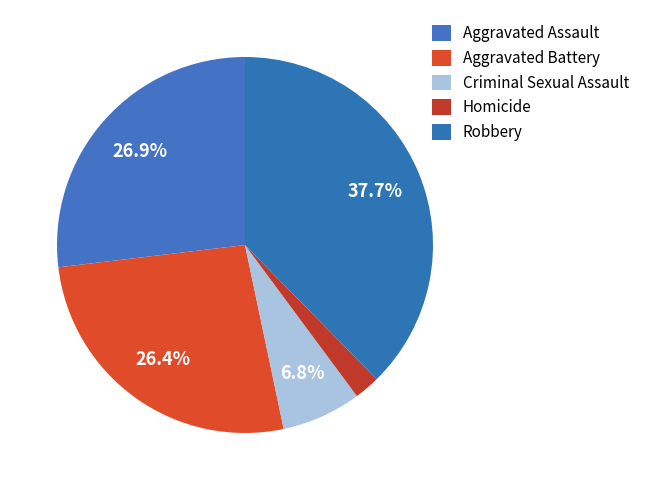

Combined, do Aggravated Battery and Aggravated Assault account for over 50%?

Yes